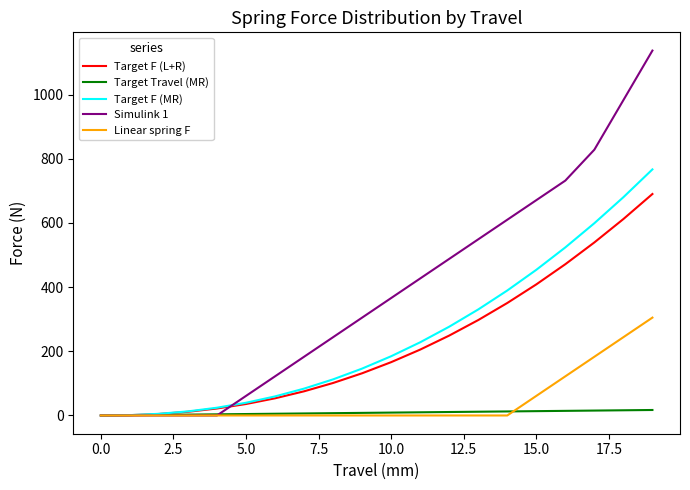

Which series has the largest total across all categories?

Simulink 1